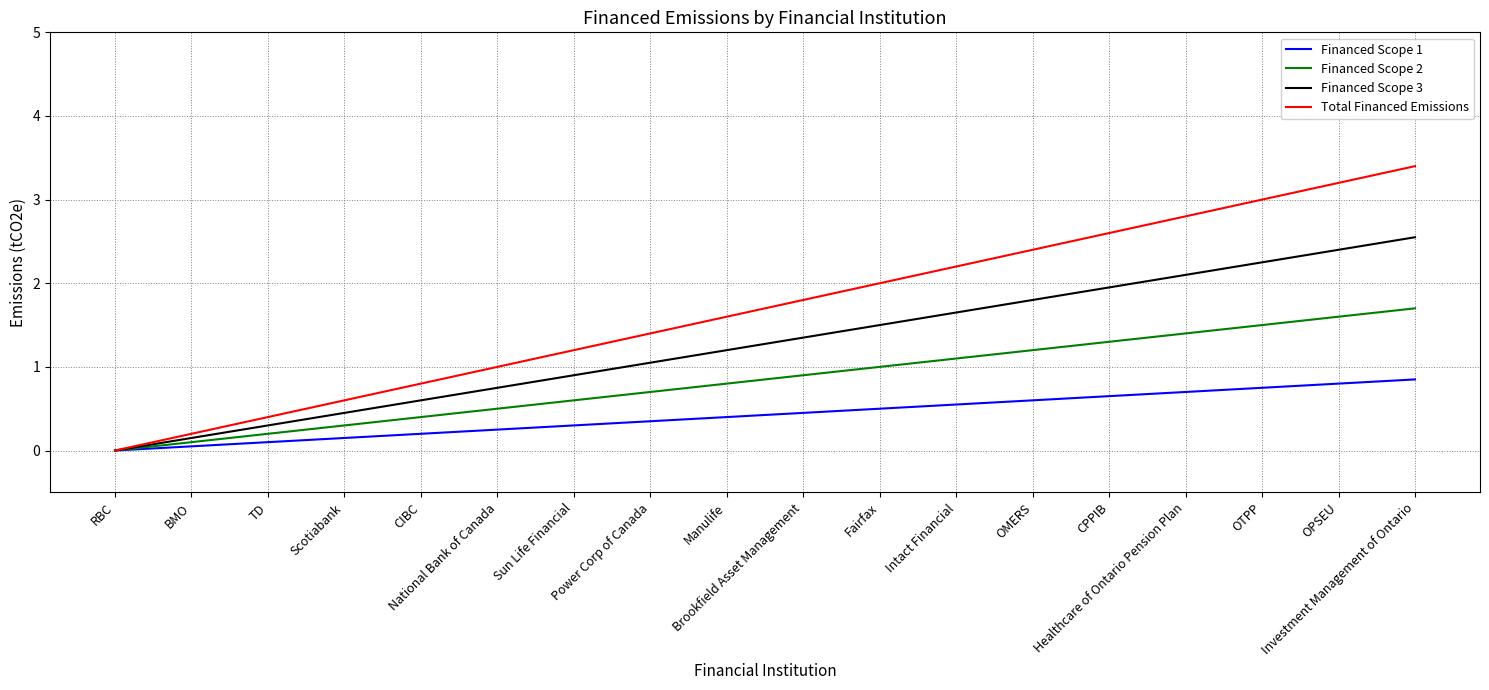

What is the greatest value displayed?

3.4